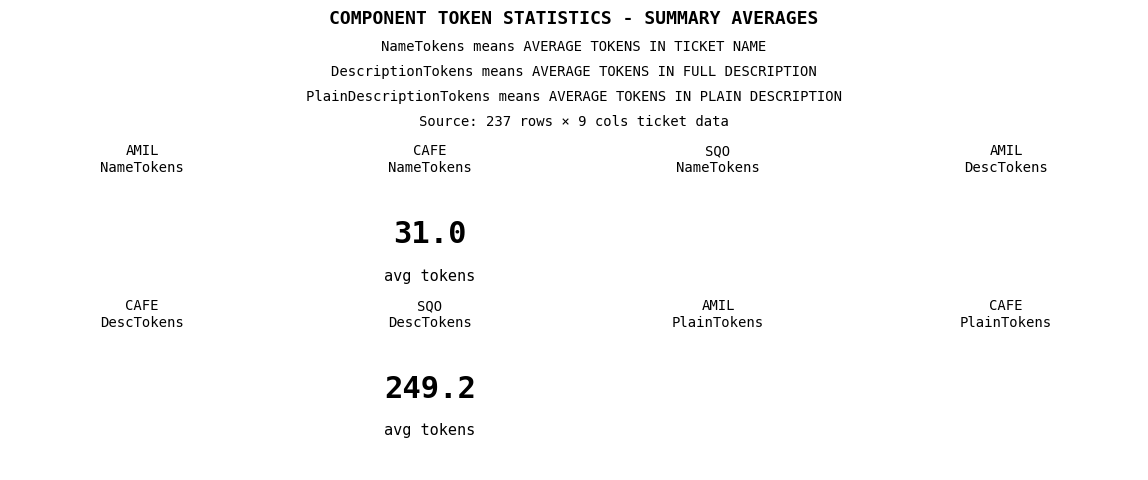

What is the difference between the maximum and minimum values in the PlainDescriptionTokens series?

3551